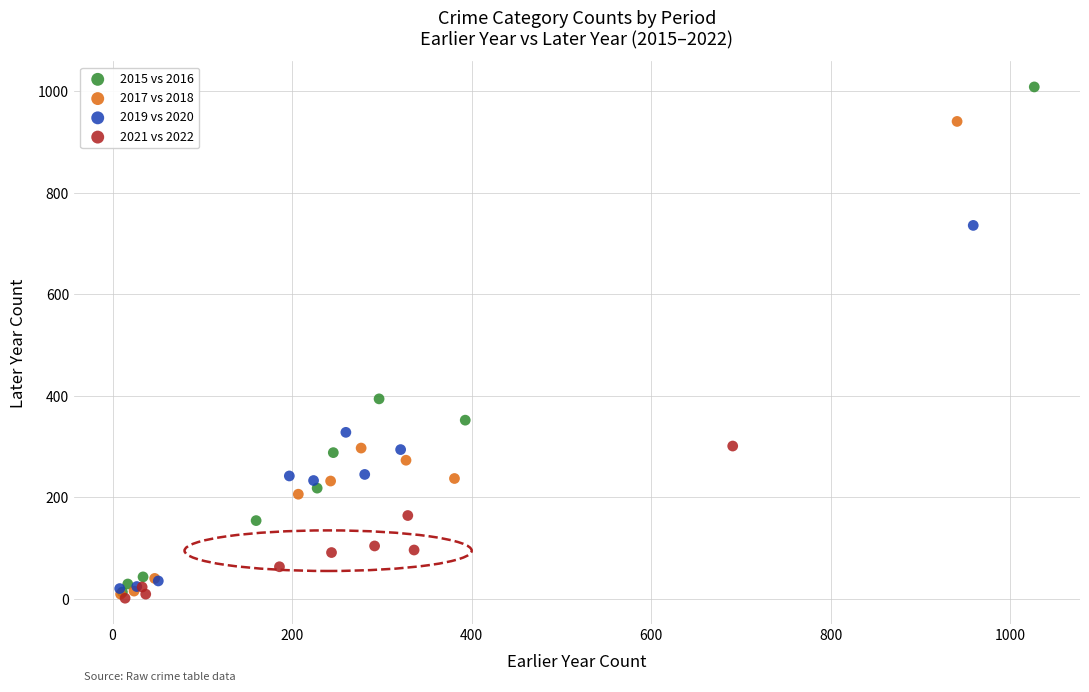

What are all the series names shown in the legend?

2015 vs 2016, 2017 vs 2018, 2019 vs 2020, 2021 vs 2022